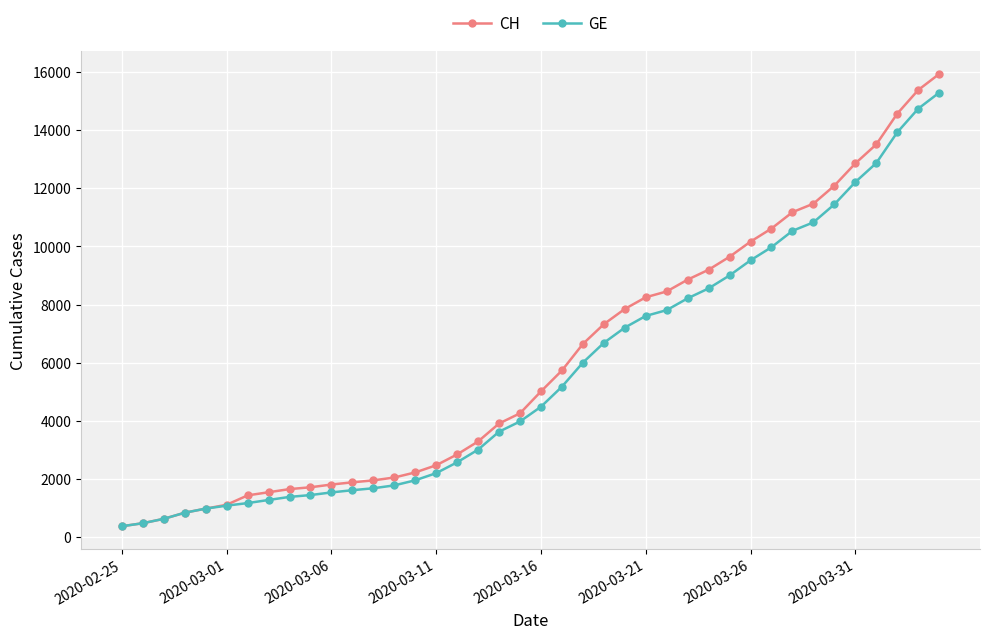

What is the value of the GE point at the 26th from the left?

7607